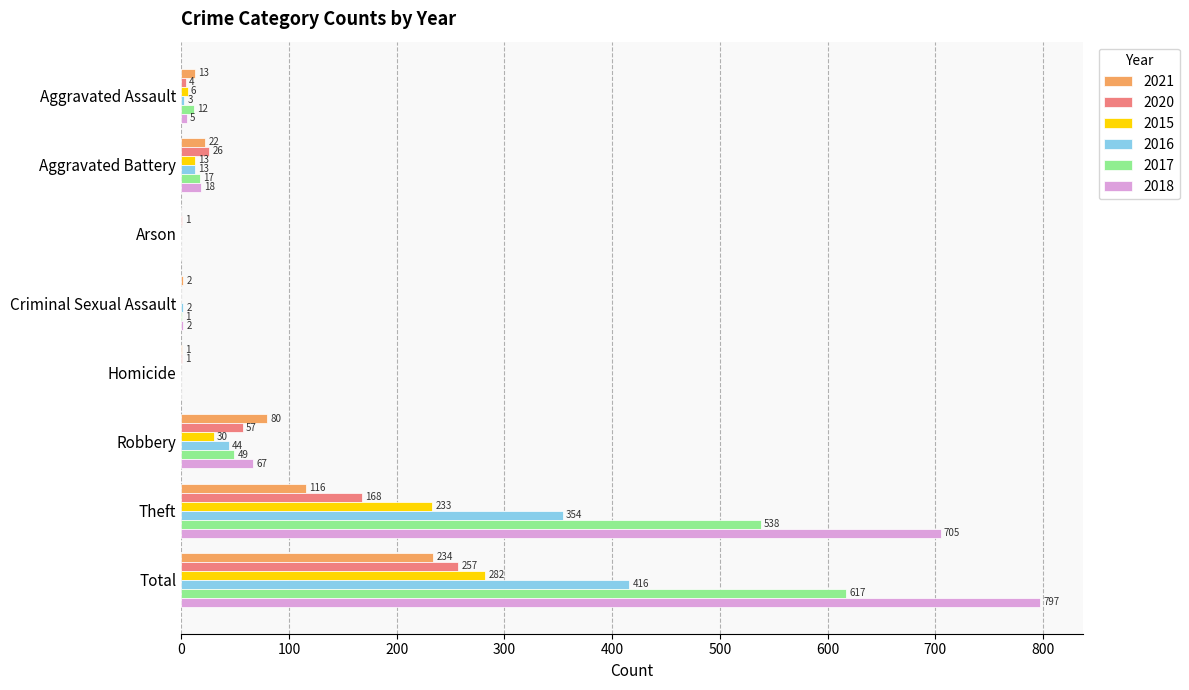

Is it true that 2020 equals 1 at Arson?

True